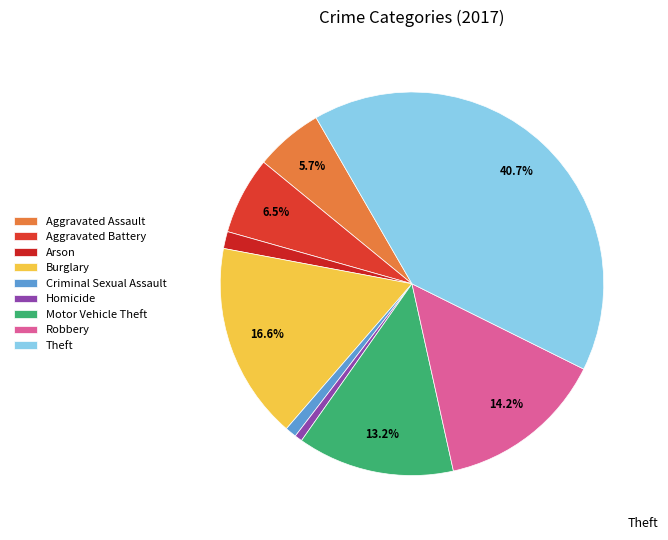

Count the number of slices in the pie.

9